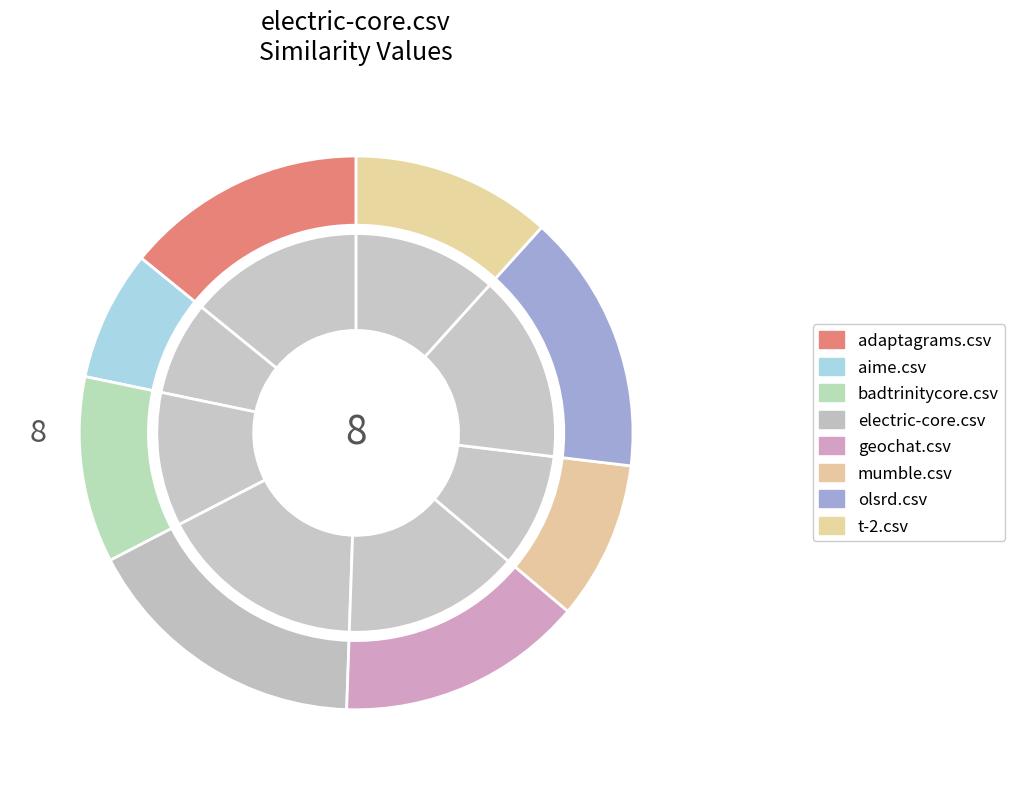

Combined, do aime.csv and t-2.csv account for over 50%?

No